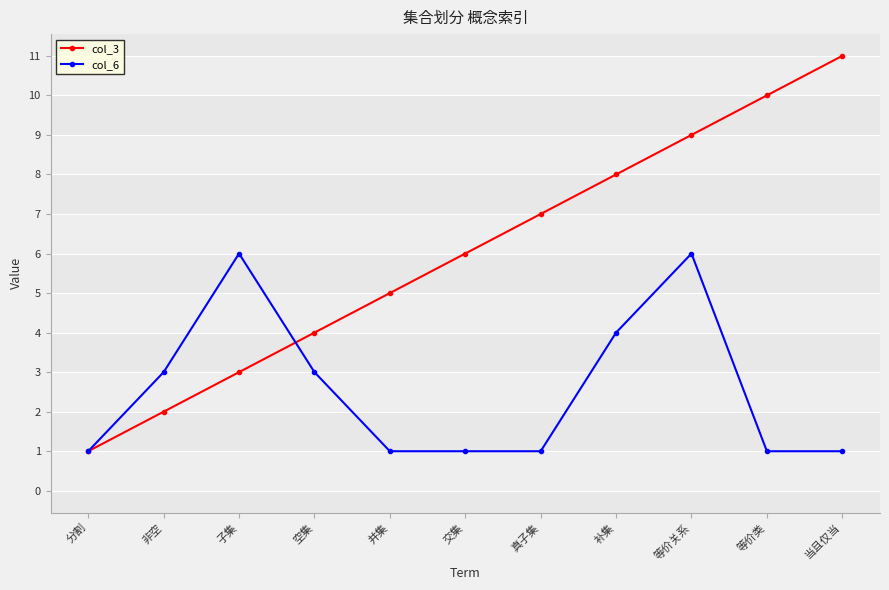

What is the label of the 10th point from the right?

非空